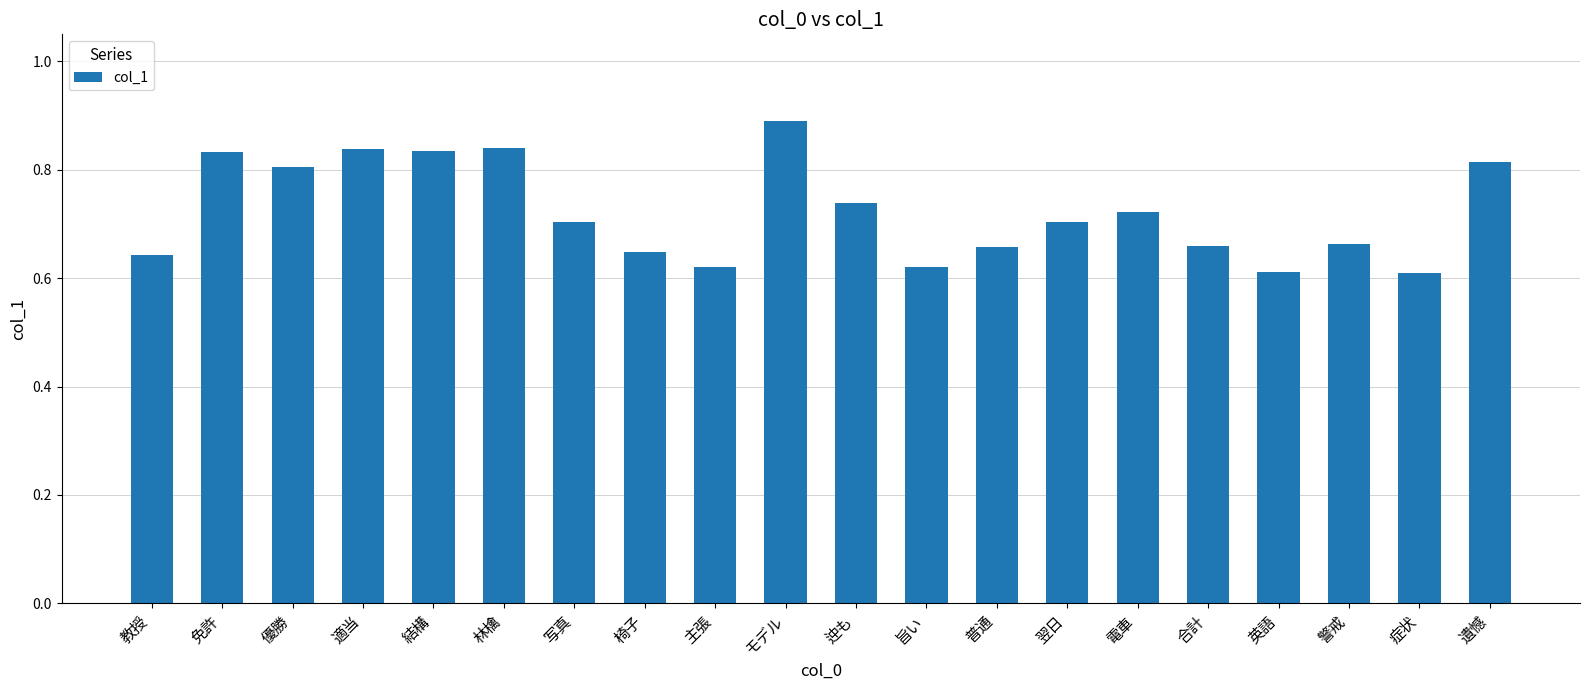

What is the sum of the values at 英語 and 免許?

1.4